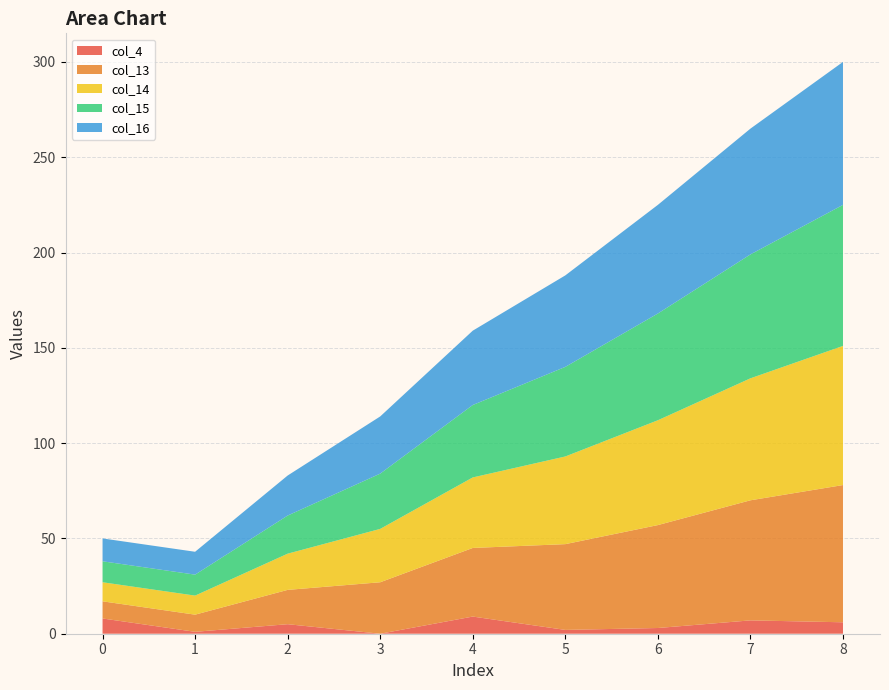

Reading right to left, list all the values displayed in this chart.

col_4: 8=6	7=7	6=3	5=2	4=9	3=0	2=5	1=1	0=8
col_13: 8=72	7=63	6=54	5=45	4=36	3=27	2=18	1=9	0=9
col_14: 8=73	7=64	6=55	5=46	4=37	3=28	2=19	1=10	0=10
col_15: 8=74	7=65	6=56	5=47	4=38	3=29	2=20	1=11	0=11
col_16: 8=75	7=66	6=57	5=48	4=39	3=30	2=21	1=12	0=12